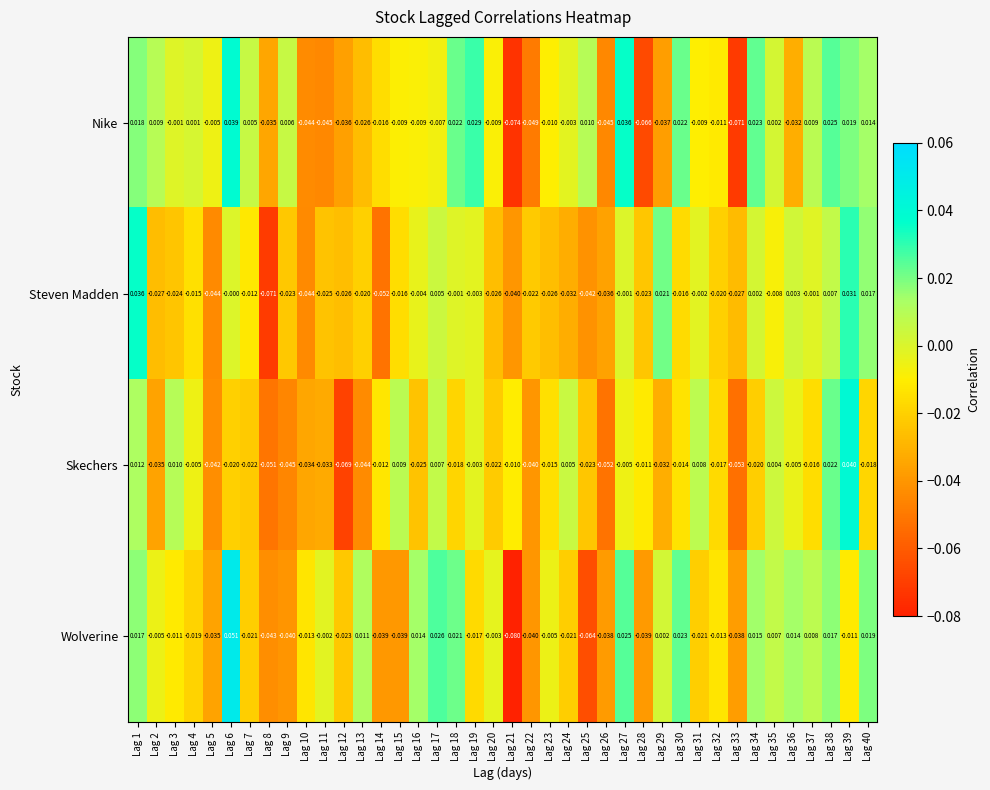

Which series has the widest spread of values?

Wolverine